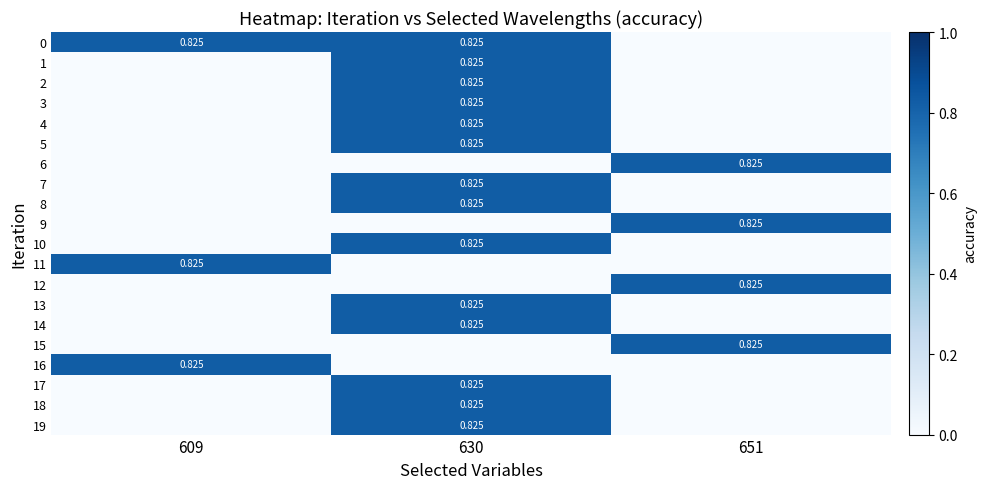

The value of 9 at 609 is -0.5. True or false?

False